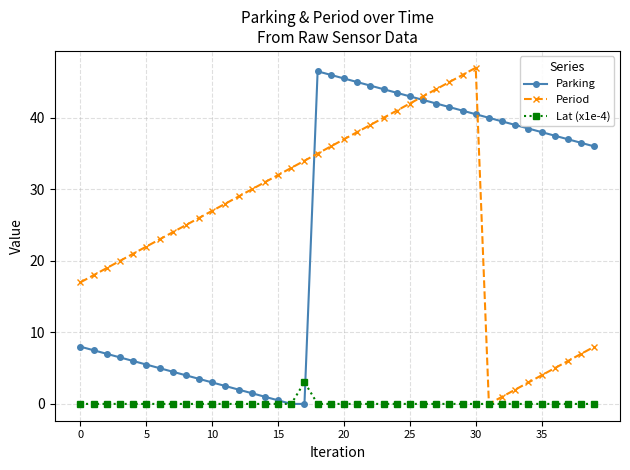

What is the highest value of the Lat (x1e-4) series?

3.0